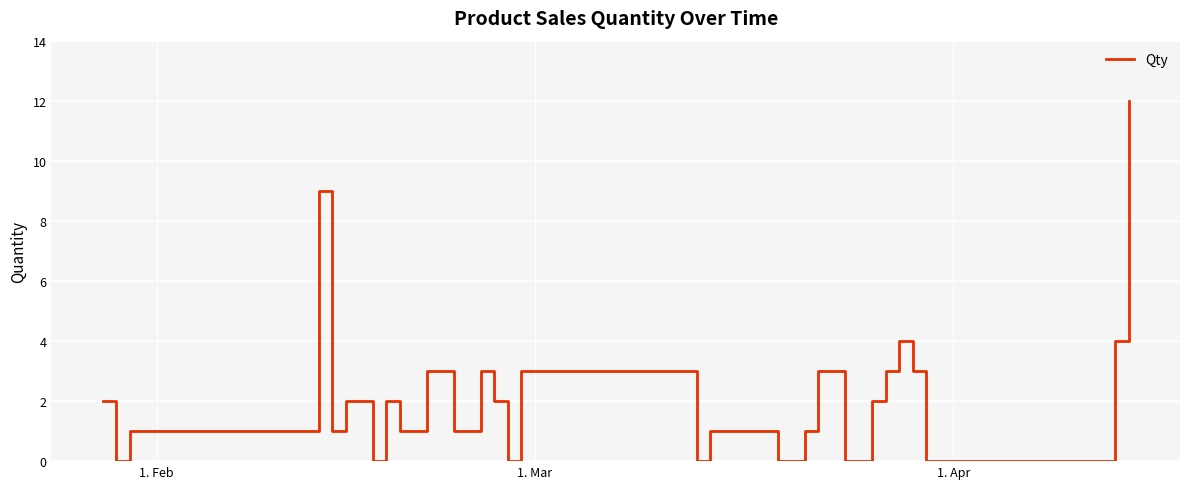

What is the maximum value shown in the chart?

12